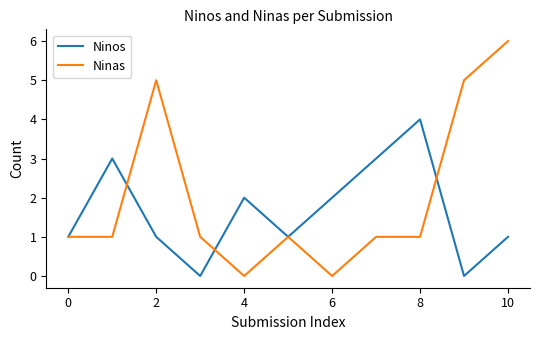

Rank the series by their average value, from highest to lowest.

Ninas, Ninos